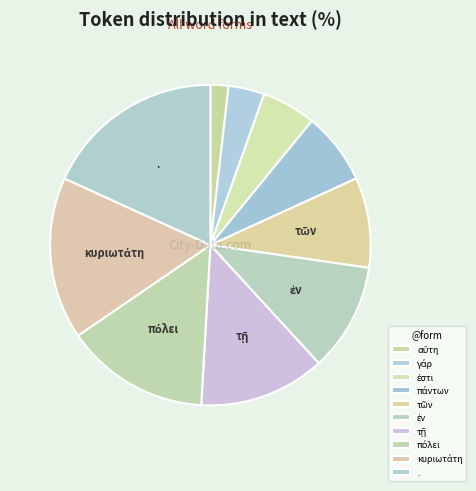

Rank the categories by value from lowest to highest.

αὕτη, γάρ, ἐστι, πάντων, τῶν, ἐν, τῇ, πόλει, κυριωτάτη, .